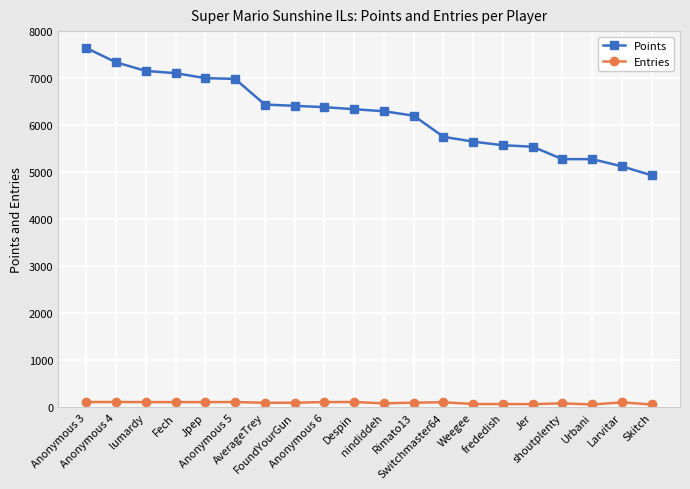

True or false: Entries and Points cross at least once.

False